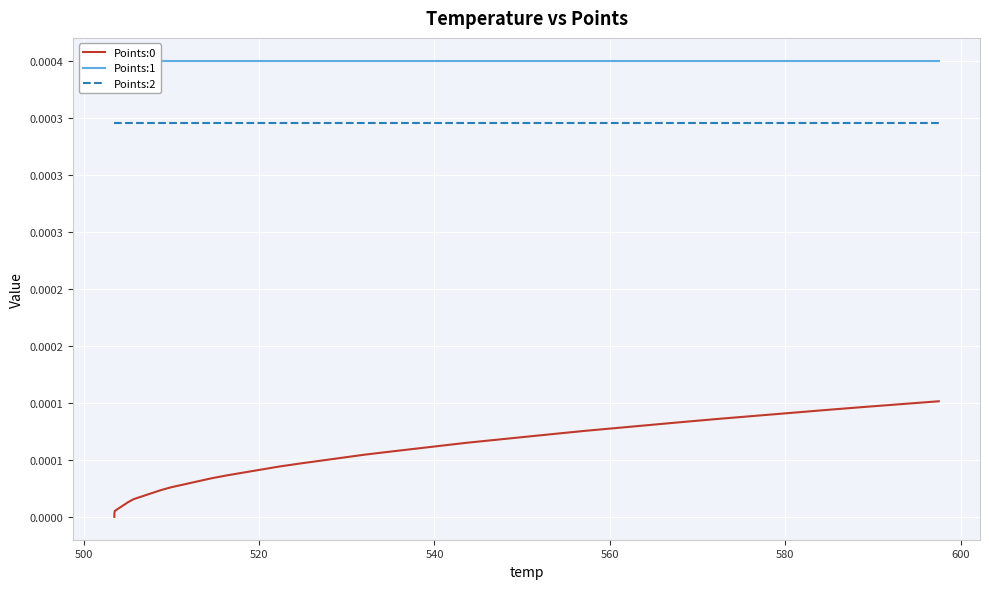

How many categories are shown in the chart?

40